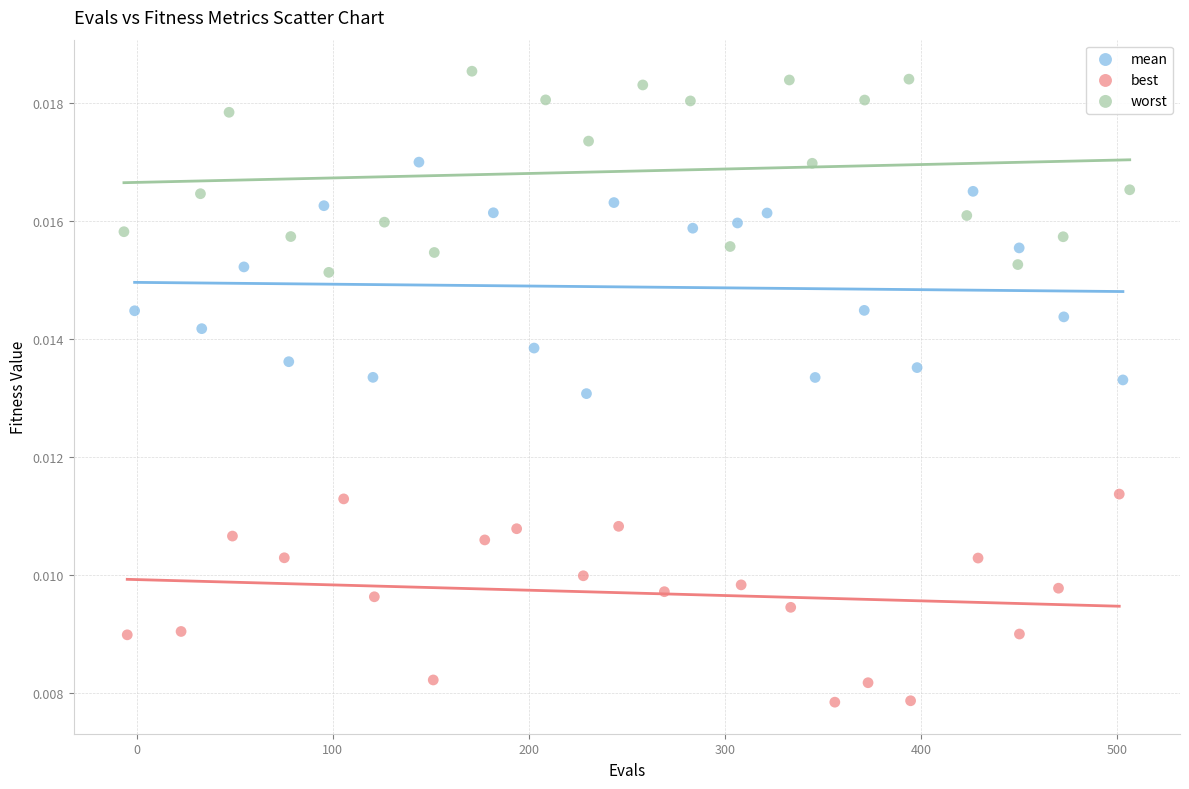

What are all the series names shown in the legend?

mean, best, worst